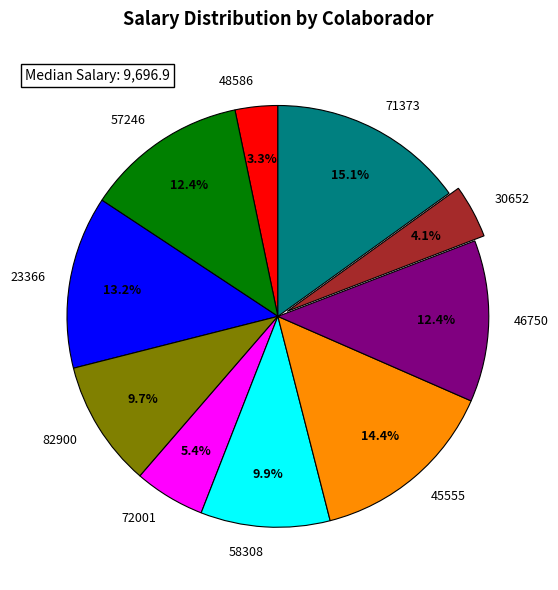

Between 23366 and 58308, which is larger?

23366